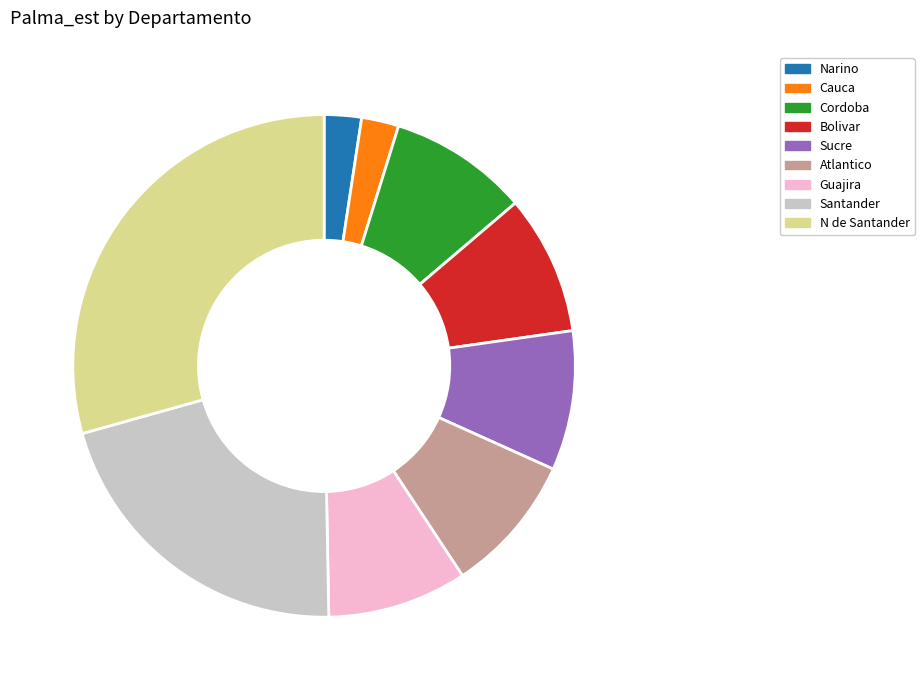

Is the sum of Guajira and N de Santander greater than half?

No